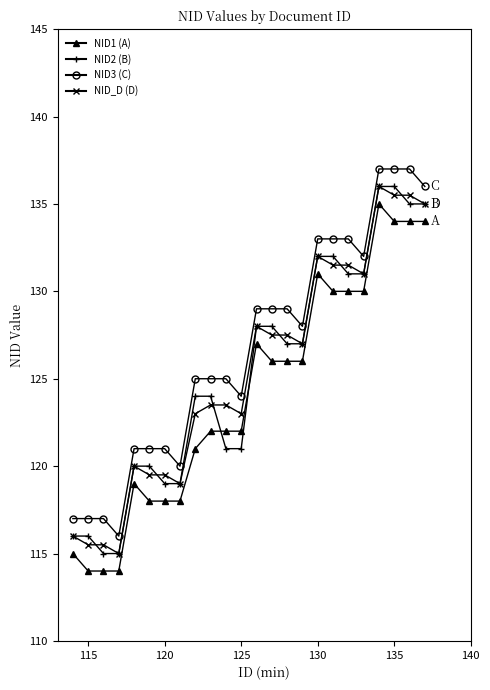

What is the greatest value displayed?

137.0